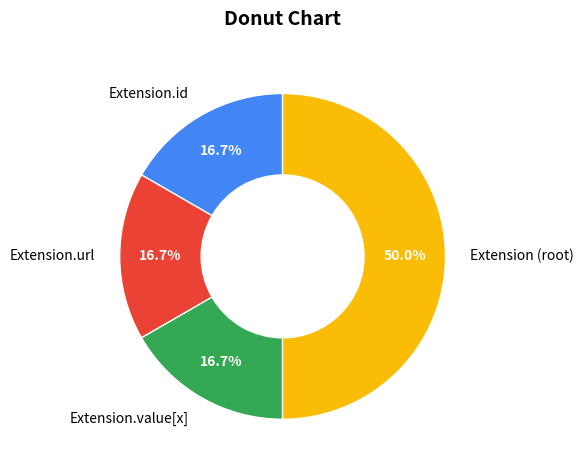

To the nearest percent, what is the difference between the Extension.id and Extension.url slice percentages?

0%